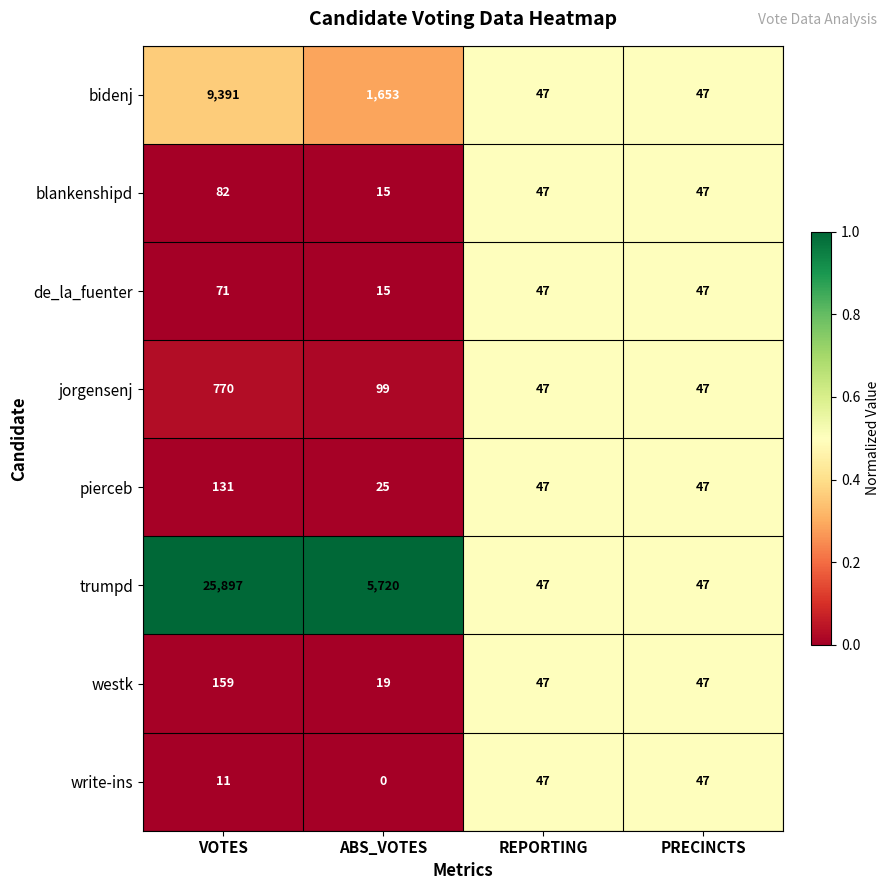

True or false: blankenshipd has a value of 47 at REPORTING.

True